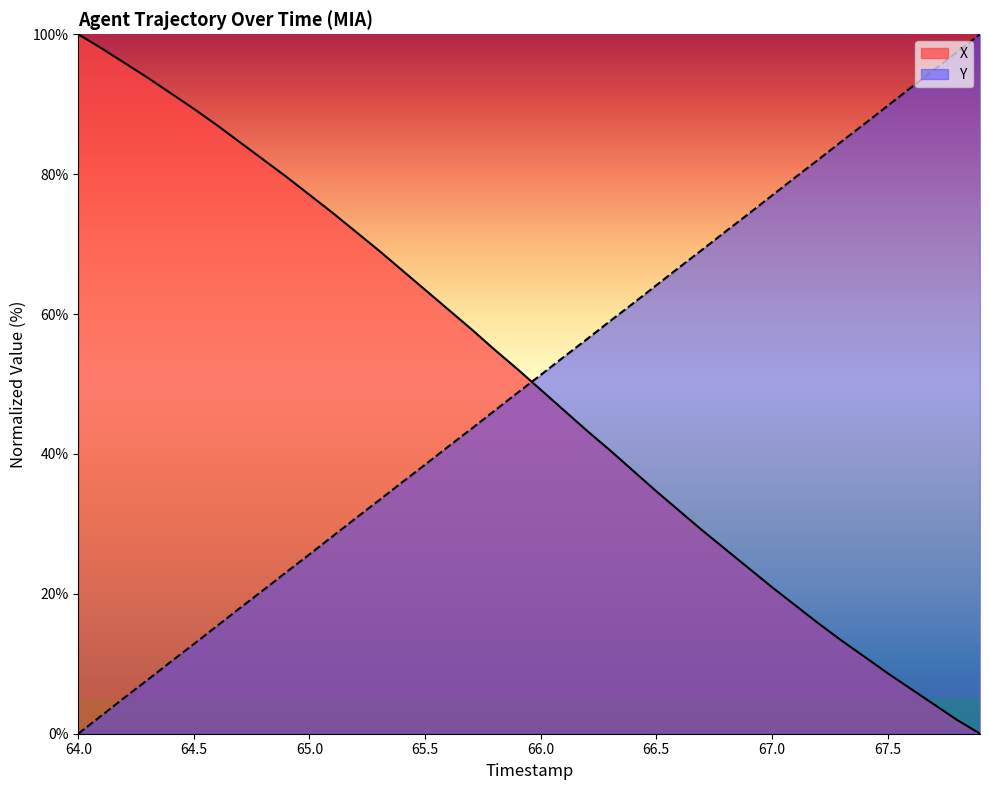

What is the difference between the highest and lowest values at 67.0?

56.0